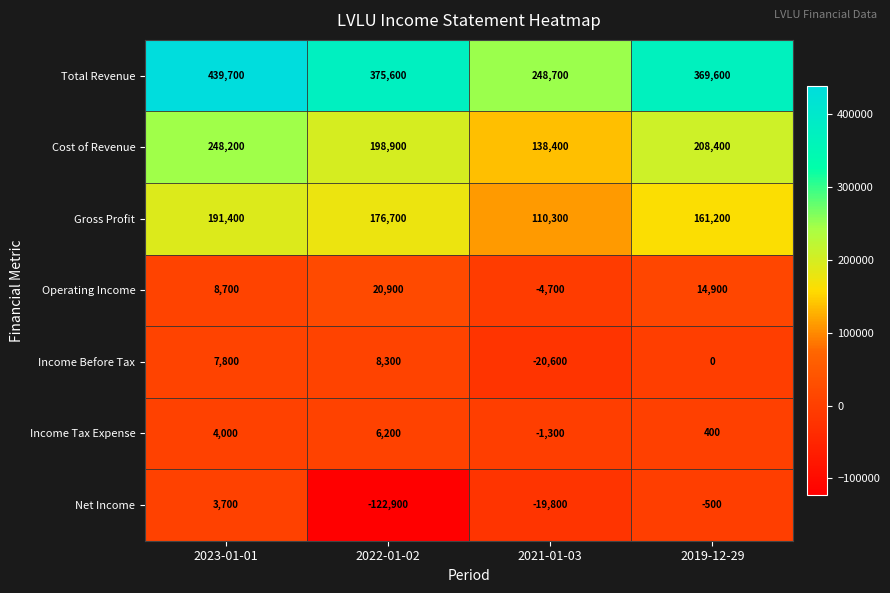

At how many categories does at least one series exceed 342310?

3